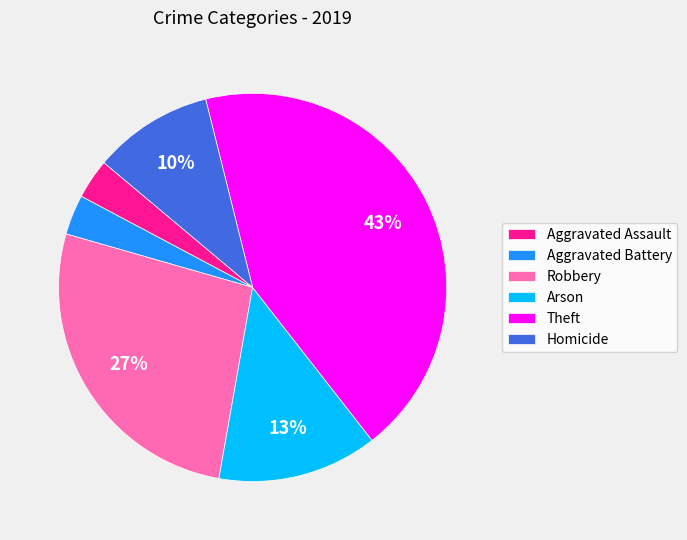

To the nearest percent, what is the average slice percentage?

17%